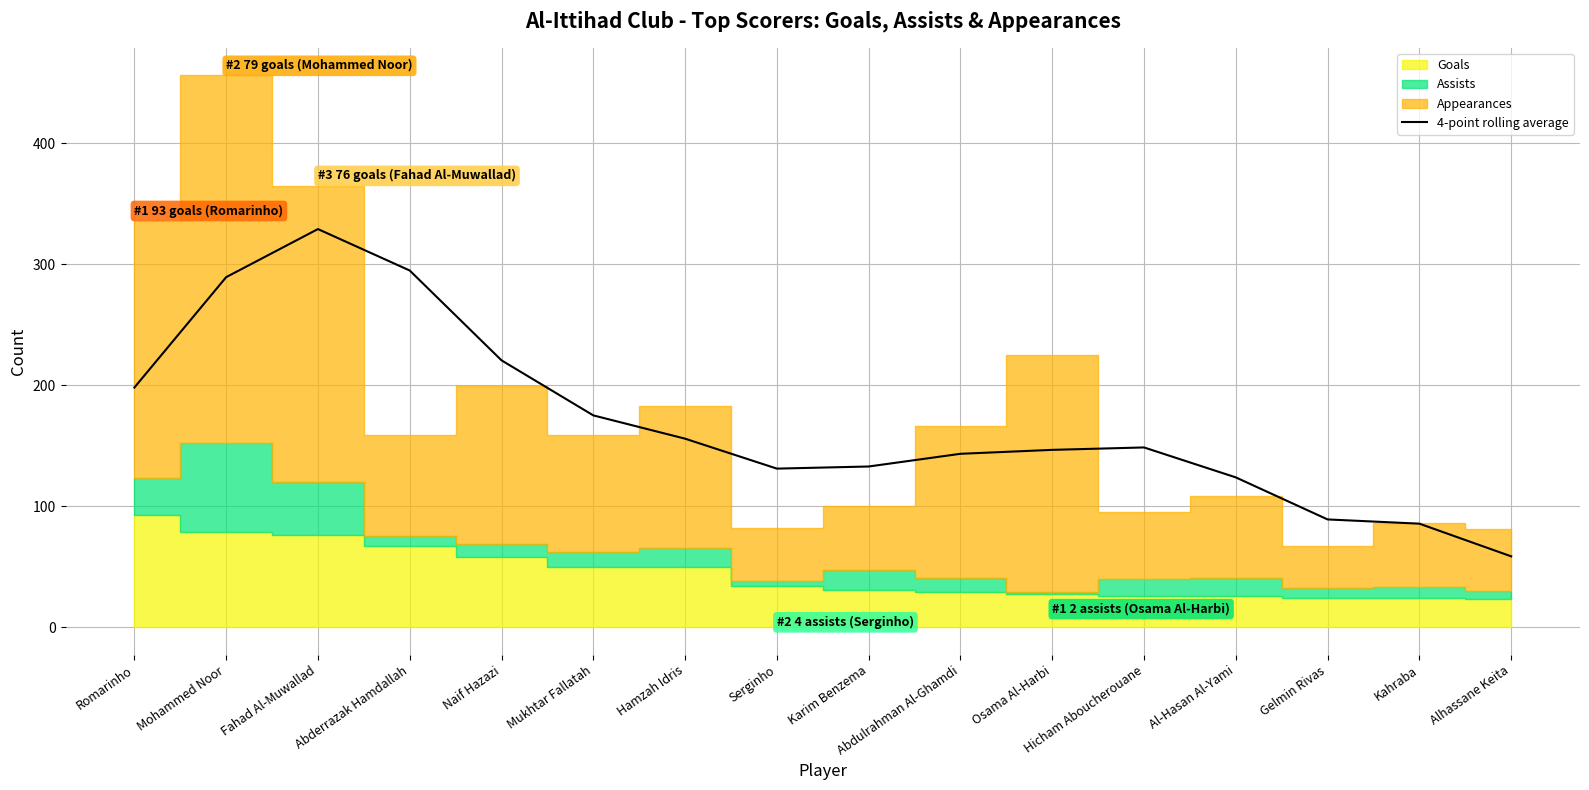

True or false: there are more than 2 points higher than both neighbors.

False